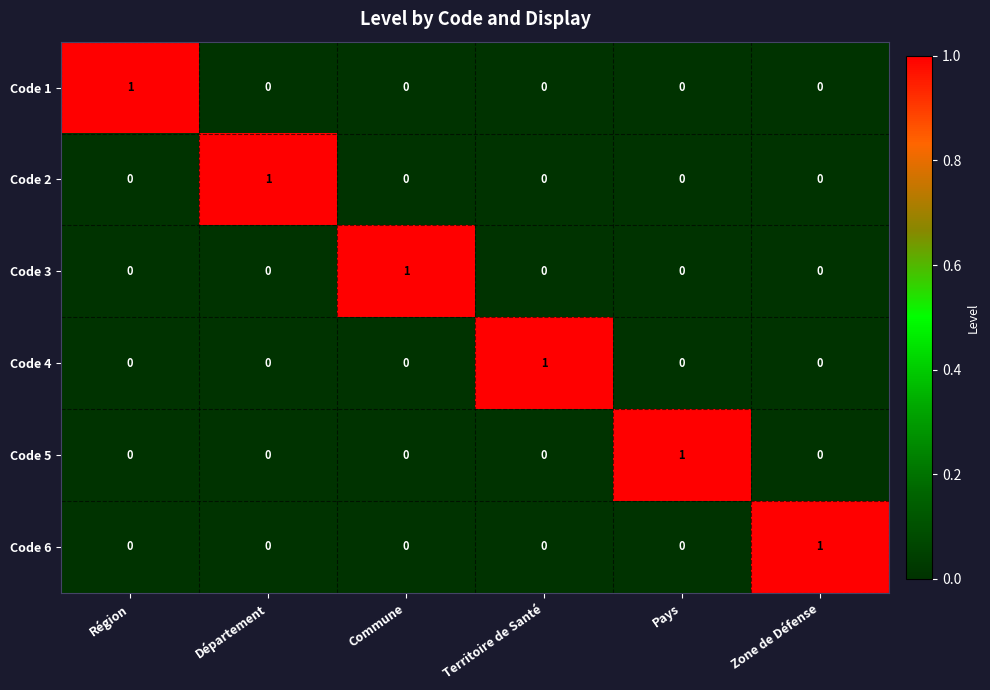

How many Code 5 values are between 0 and 1?

6